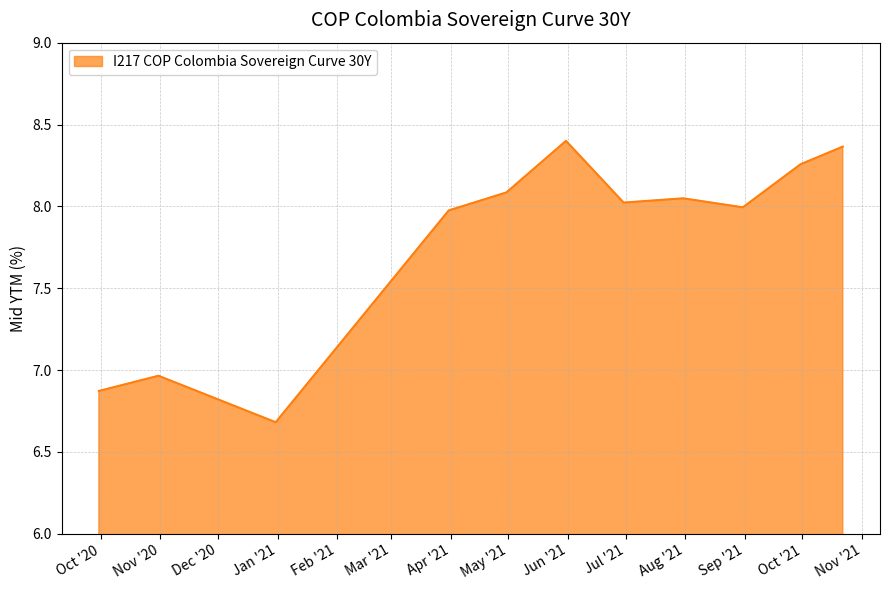

How many series are shown in this chart?

1